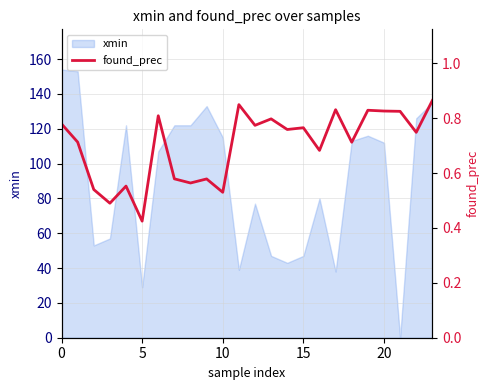

Read the value at 7.

0.6